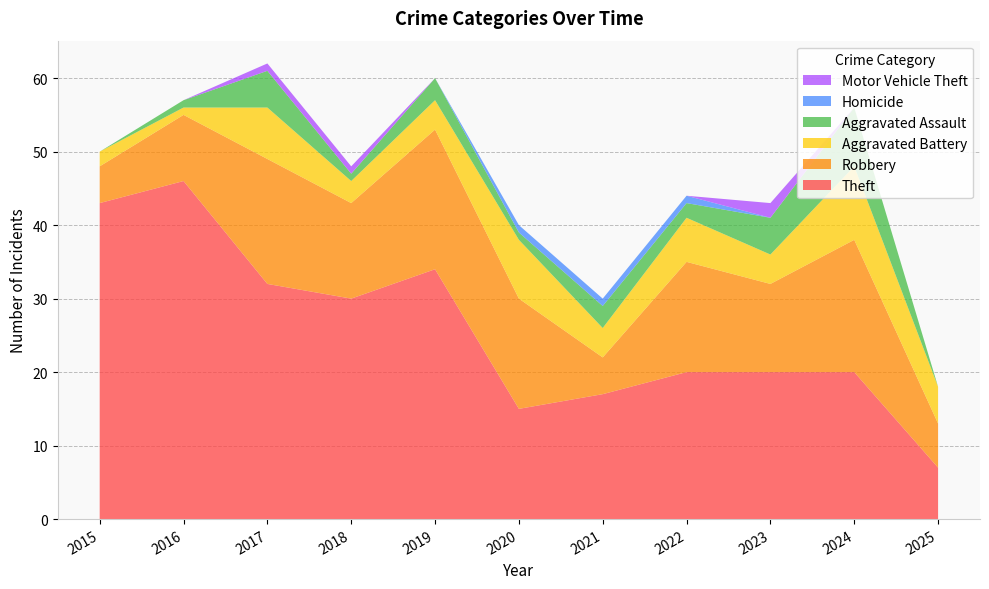

Reading left to right, extract all data points from this chart.

Theft: 43	46	32	30	34	15	17	20	20	20	7
Robbery: 5	9	17	13	19	15	5	15	12	18	6
Aggravated Battery: 2	1	7	3	4	8	4	6	4	10	5
Aggravated Assault: 0	1	5	1	3	1	3	2	5	8	0
Homicide: 0	0	0	0	0	1	1	1	0	0	0
Motor Vehicle Theft: 0	0	1	1	0	0	0	0	2	0	0